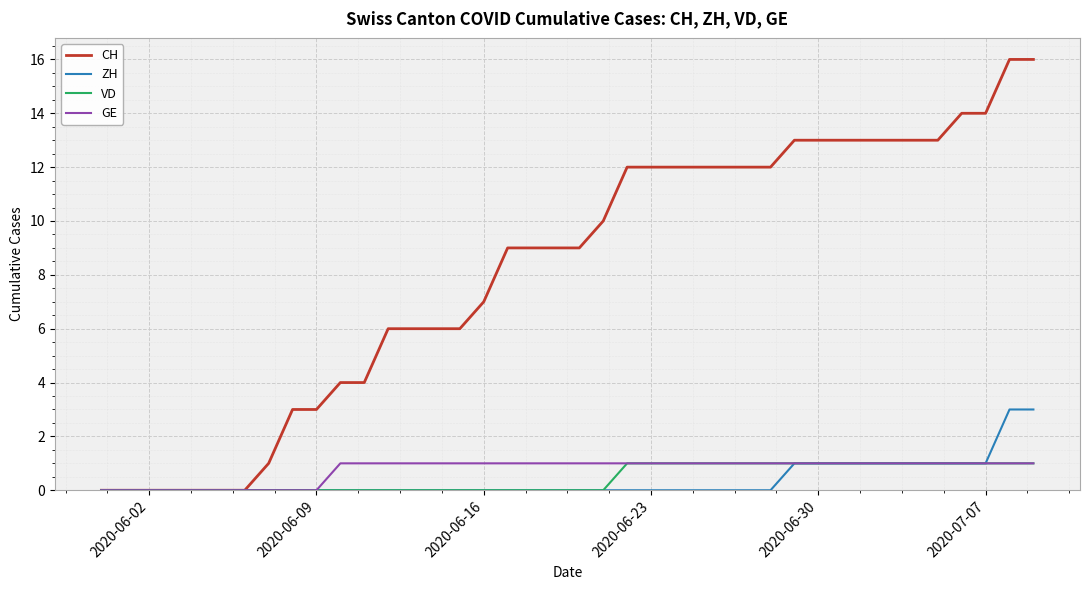

Which series has the largest range (max minus min)?

CH